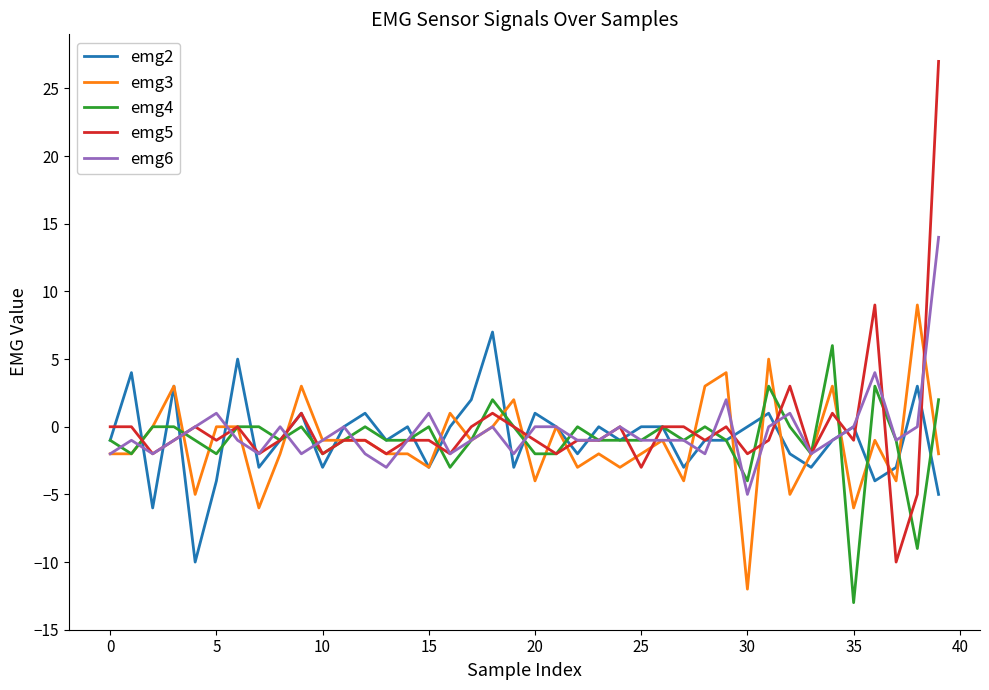

What is the minimum value shown in the chart?

-13